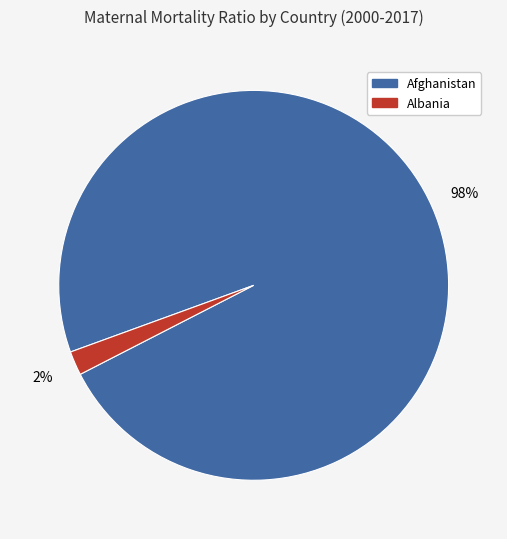

What is the largest slice in the pie chart?

Afghanistan